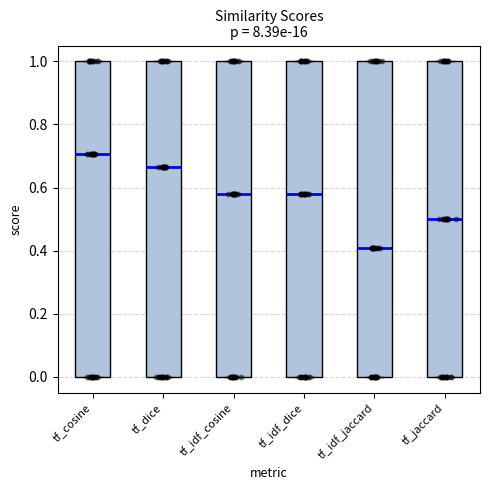

Where is the upper edge of the box for tf_idf_cosine on the y-axis? The values are not printed on the chart, so give them approximately, as read against the axis.

1.00